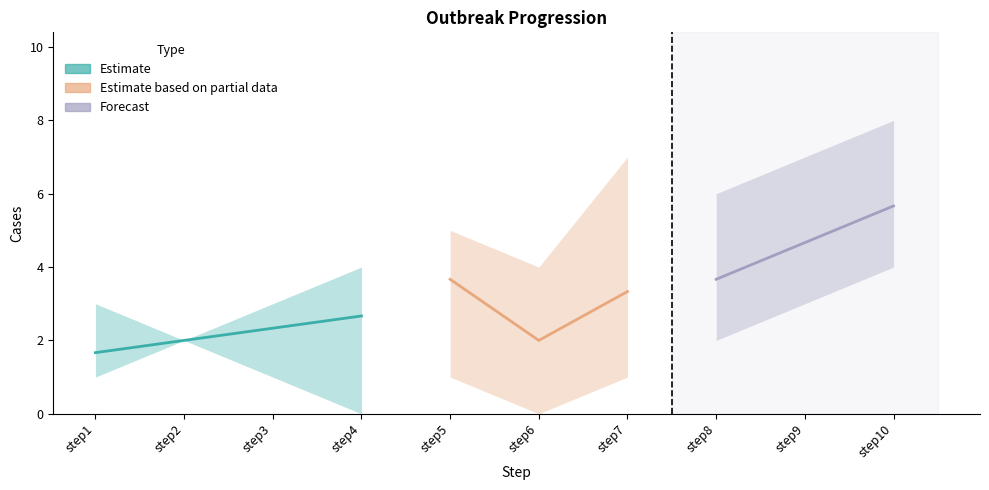

Reading right to left, extract all data points from this chart.

outbreak1: step10=8.0	step9=7.0	step8=6.0	step7=7.0	step6=4.0	step5=5.0	step4=4.0	step3=3.0	step2=2.0	step1=1.0
outbreak2: step10=5.0	step9=4.0	step8=3.0	step7=2.0	step6=2.0	step5=5.0	step4=4.0	step3=3.0	step2=2.0	step1=1.0
outbreak3: step10=4.0	step9=3.0	step8=2.0	step7=1.0	step6=0.0	step5=1.0	step4=0.0	step3=1.0	step2=2.0	step1=3.0
outbreak_mean: step10=5.7	step9=4.7	step8=3.7	step7=3.3	step6=2.0	step5=3.7	step4=2.7	step3=2.3	step2=2.0	step1=1.7